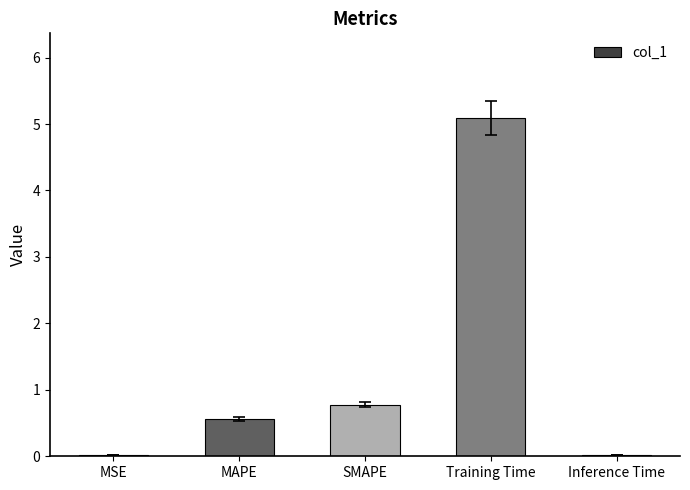

The value at Training Time is 8.9. True or false?

False